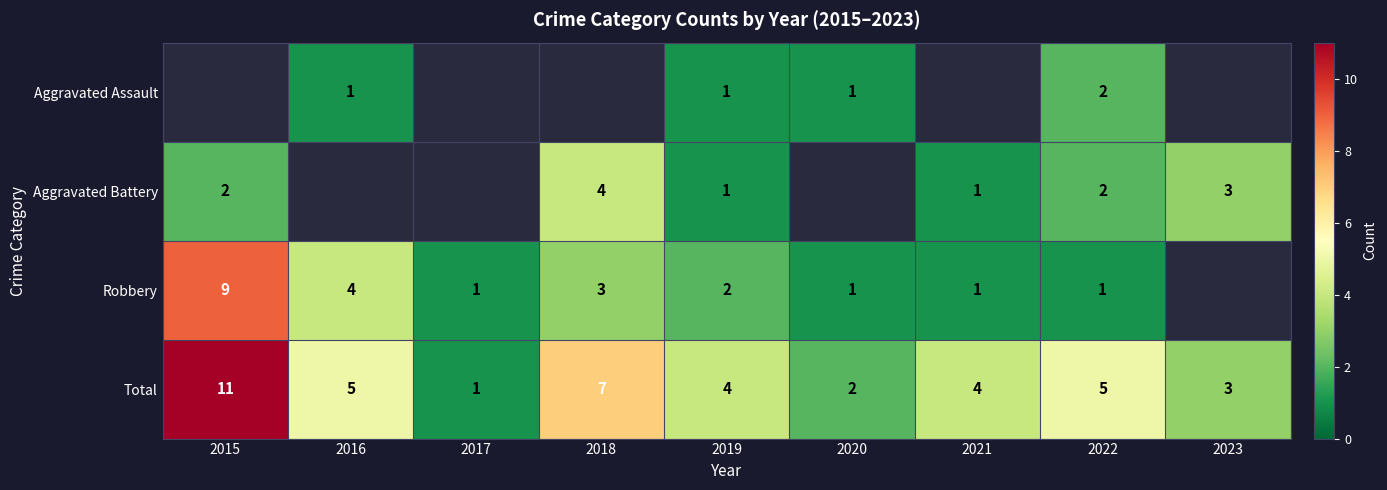

How many data points in Total are less than 4?

3